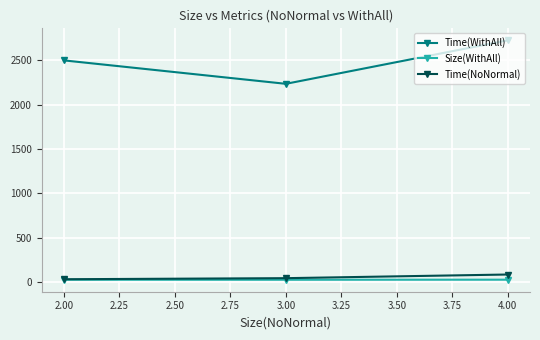

What is the value of the Size(WithAll) point at the 1st from the left?

26.7